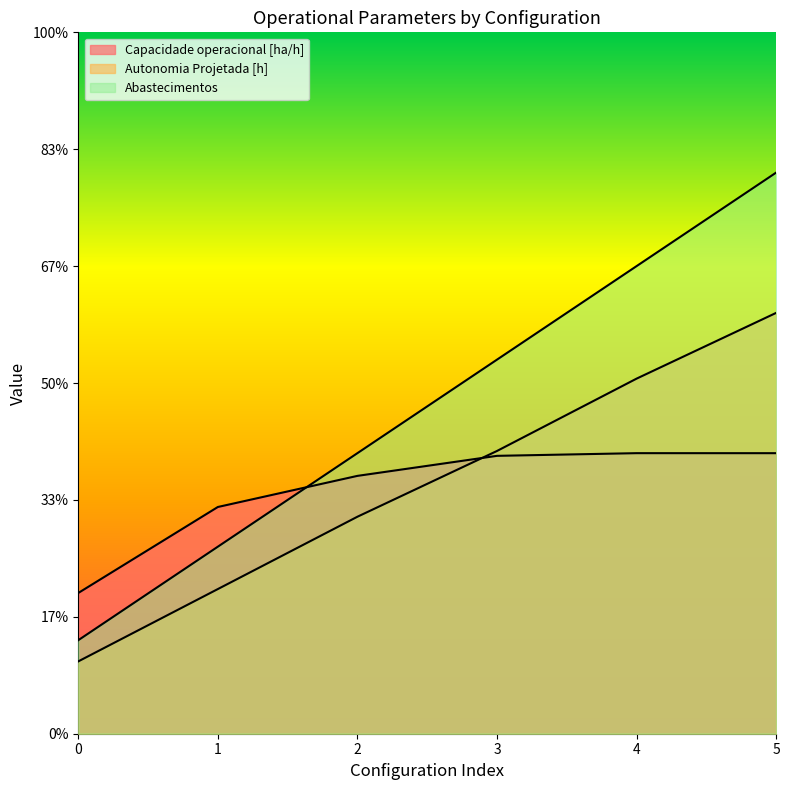

True or false: Capacidade operacional [ha/h] and Abastecimentos cross at least once.

True